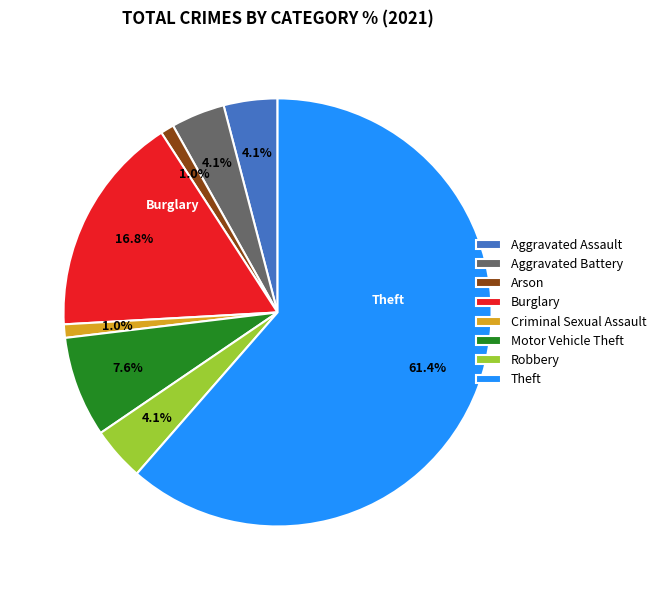

Which category accounts for the majority?

Theft